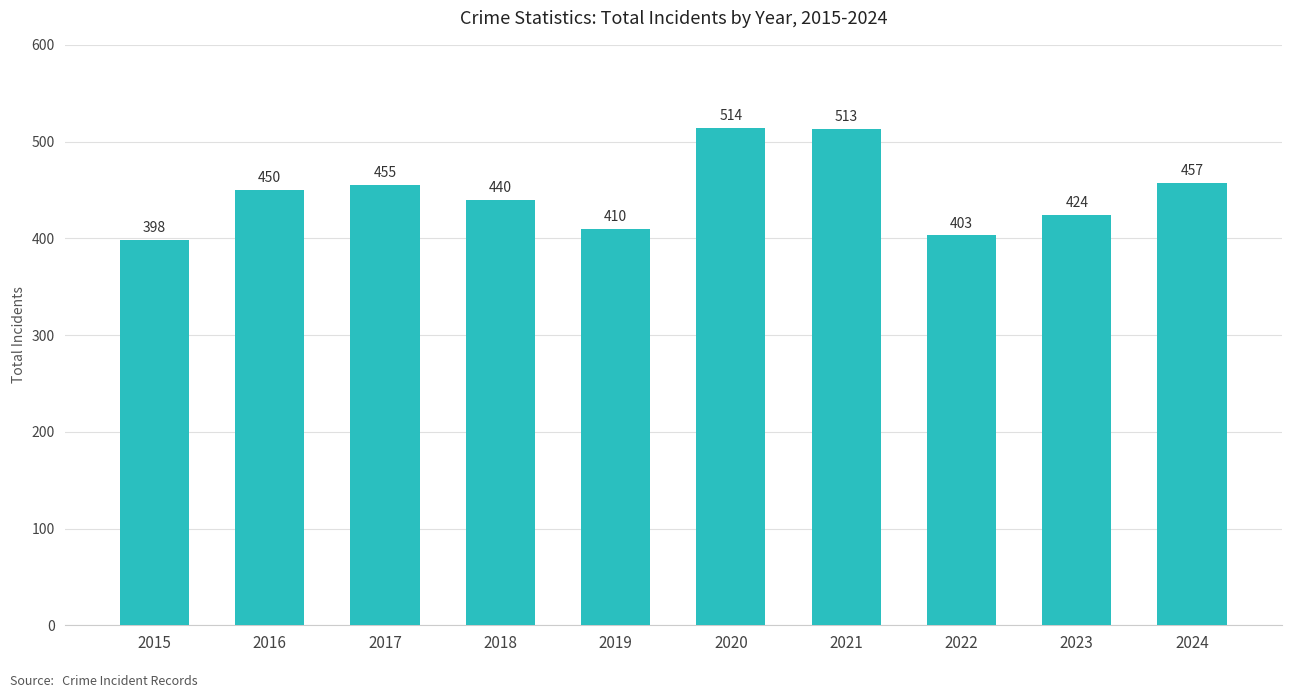

What is the change in value from 2015 to 2021?

+115